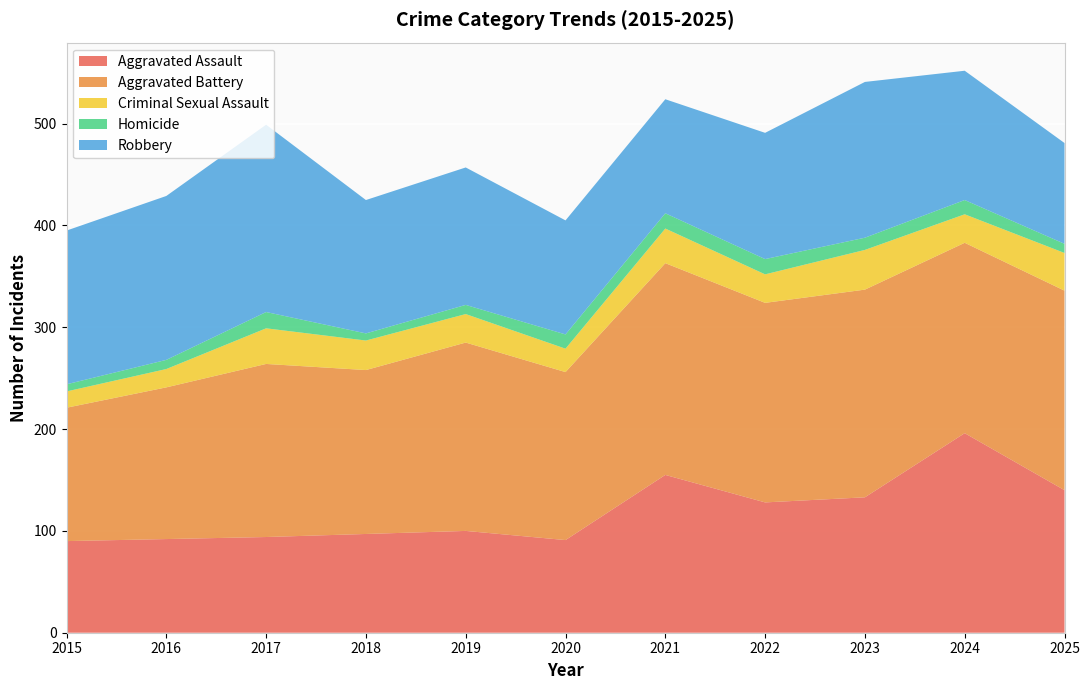

Reading left to right, transcribe all the data shown in this chart.

Aggravated Assault: 2015=90	2016=92	2017=94	2018=97	2019=100	2020=91	2021=155	2022=128	2023=133	2024=196	2025=140
Aggravated Battery: 2015=131	2016=149	2017=170	2018=161	2019=185	2020=165	2021=208	2022=196	2023=204	2024=187	2025=196
Criminal Sexual Assault: 2015=16	2016=18	2017=35	2018=29	2019=28	2020=23	2021=34	2022=28	2023=39	2024=28	2025=37
Homicide: 2015=7	2016=9	2017=16	2018=7	2019=9	2020=14	2021=15	2022=15	2023=12	2024=14	2025=9
Robbery: 2015=151	2016=161	2017=184	2018=131	2019=135	2020=112	2021=112	2022=124	2023=153	2024=127	2025=99